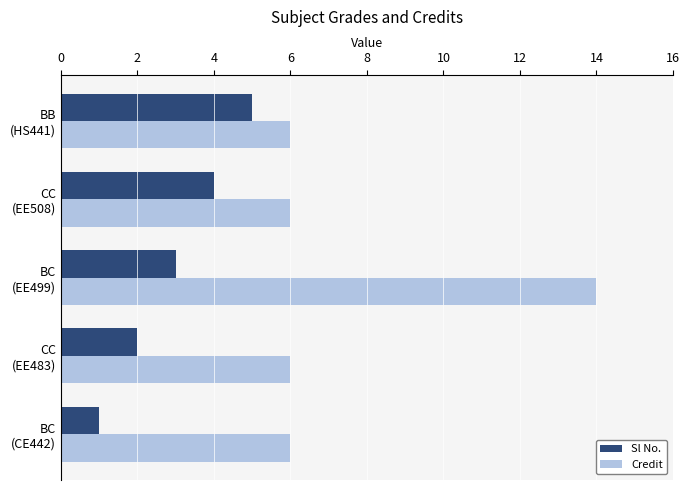

Which series has the largest total across all categories?

Credit